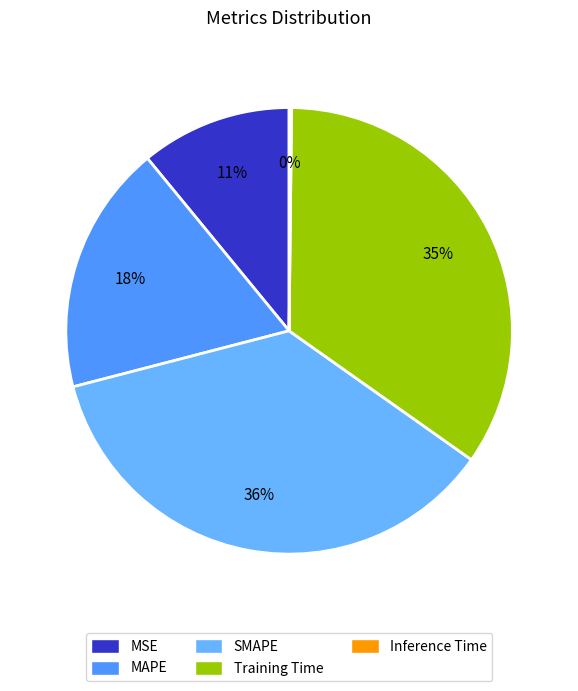

Combined, what portion of the pie is Inference Time and MSE?

11.1%